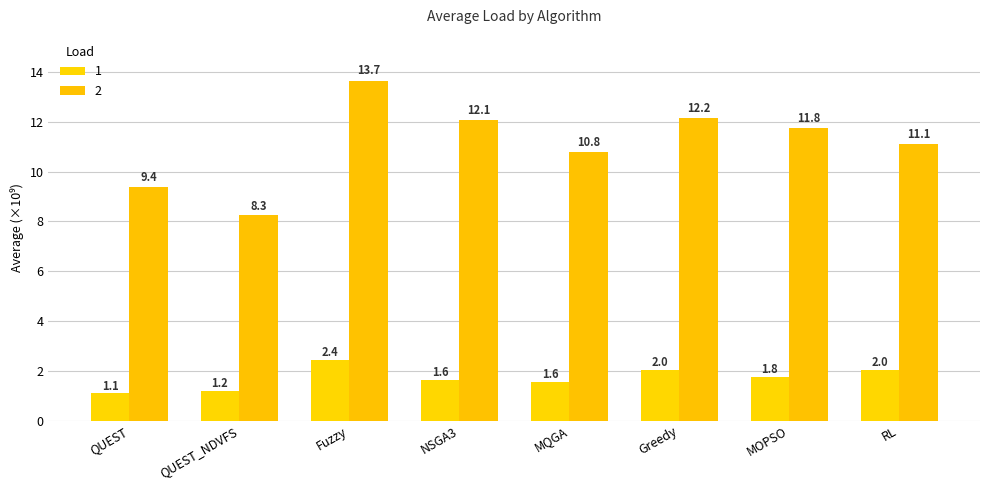

True or false: 1 has a value of 3820922567.1 at Fuzzy.

False